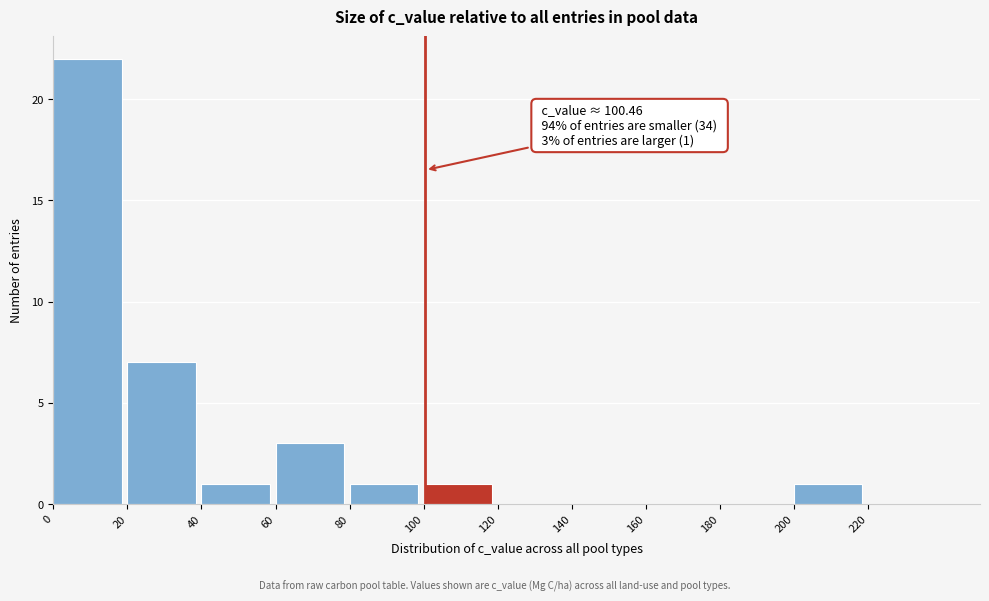

Which range on the x-axis has the tallest bar?

0 to 20